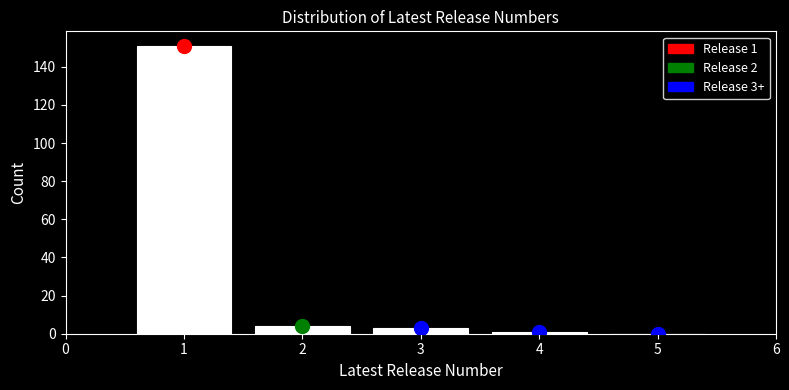

Over which range of the x-axis is the bar tallest?

0.5 to 1.5